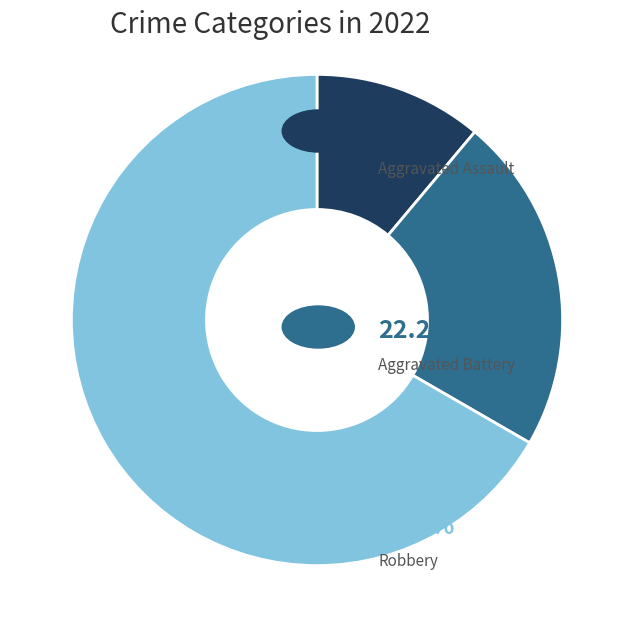

Is there a majority slice in this chart?

Yes